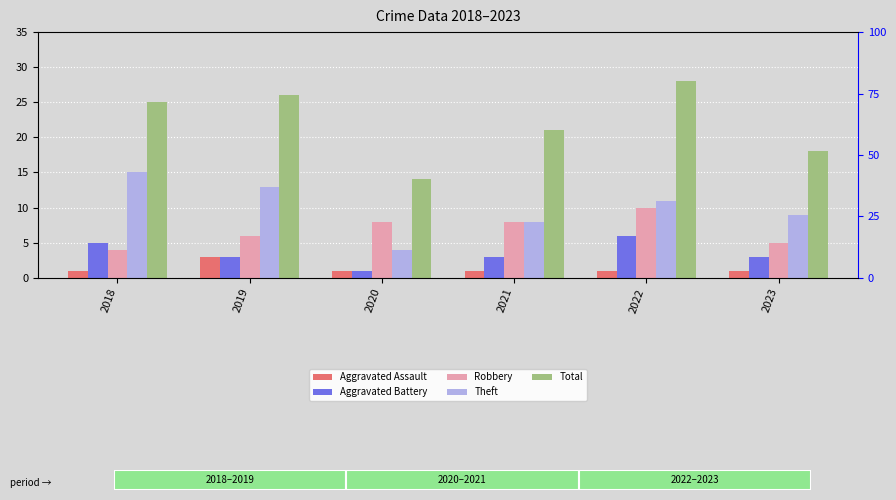

Reading right to left, what are all the values shown in this chart?

Aggravated Assault: 2023=1	2022=1	2021=1	2020=1	2019=3	2018=1
Aggravated Battery: 2023=3	2022=6	2021=3	2020=1	2019=3	2018=5
Robbery: 2023=5	2022=10	2021=8	2020=8	2019=6	2018=4
Theft: 2023=9	2022=11	2021=8	2020=4	2019=13	2018=15
Total: 2023=18	2022=28	2021=21	2020=14	2019=26	2018=25